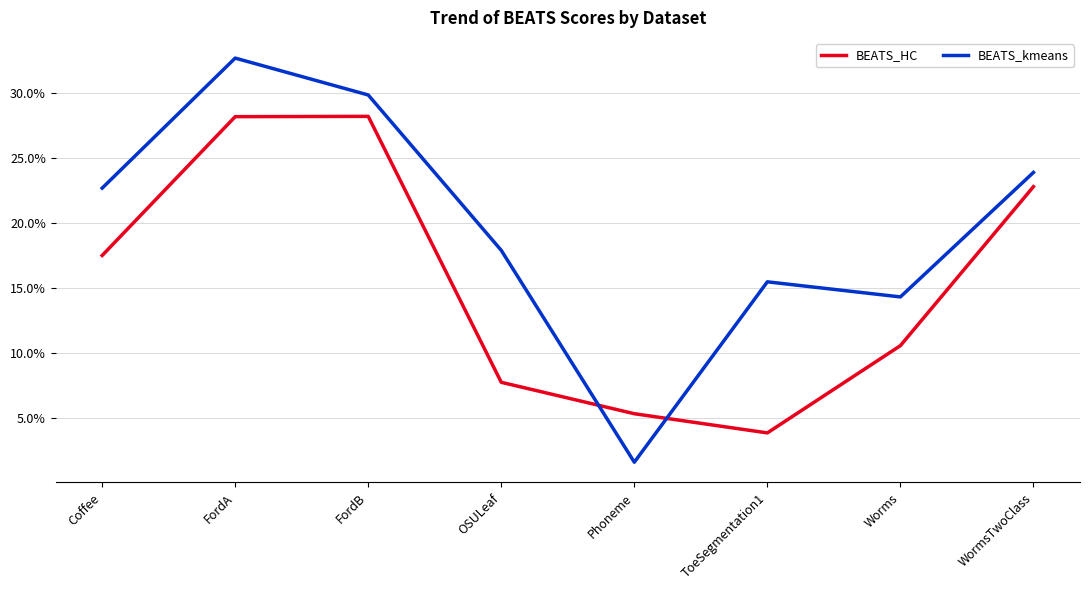

What are all the series names shown in the legend?

BEATS_HC, BEATS_kmeans